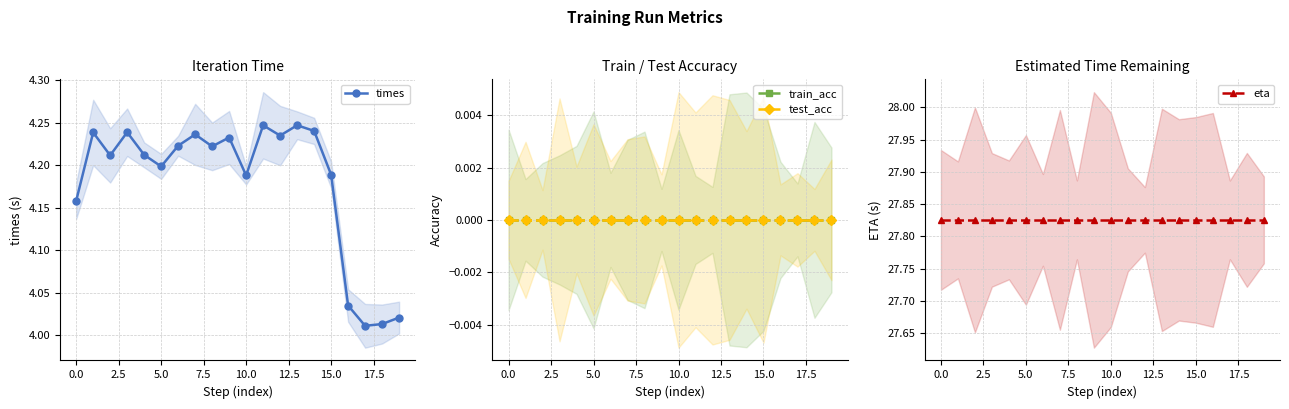

Reading right to left, list all the values displayed in this chart.

times: 4.0	4.0	4.0	4.0	4.2	4.2	4.2	4.2	4.2	4.2	4.2	4.2	4.2	4.2	4.2	4.2	4.2	4.2	4.2	4.2
train_acc: 0.0	0.0	0.0	0.0	0.0	0.0	0.0	0.0	0.0	0.0	0.0	0.0	0.0	0.0	0.0	0.0	0.0	0.0	0.0	0.0
test_acc: 0.0	0.0	0.0	0.0	0.0	0.0	0.0	0.0	0.0	0.0	0.0	0.0	0.0	0.0	0.0	0.0	0.0	0.0	0.0	0.0
eta: 27.8	27.8	27.8	27.8	27.8	27.8	27.8	27.8	27.8	27.8	27.8	27.8	27.8	27.8	27.8	27.8	27.8	27.8	27.8	27.8